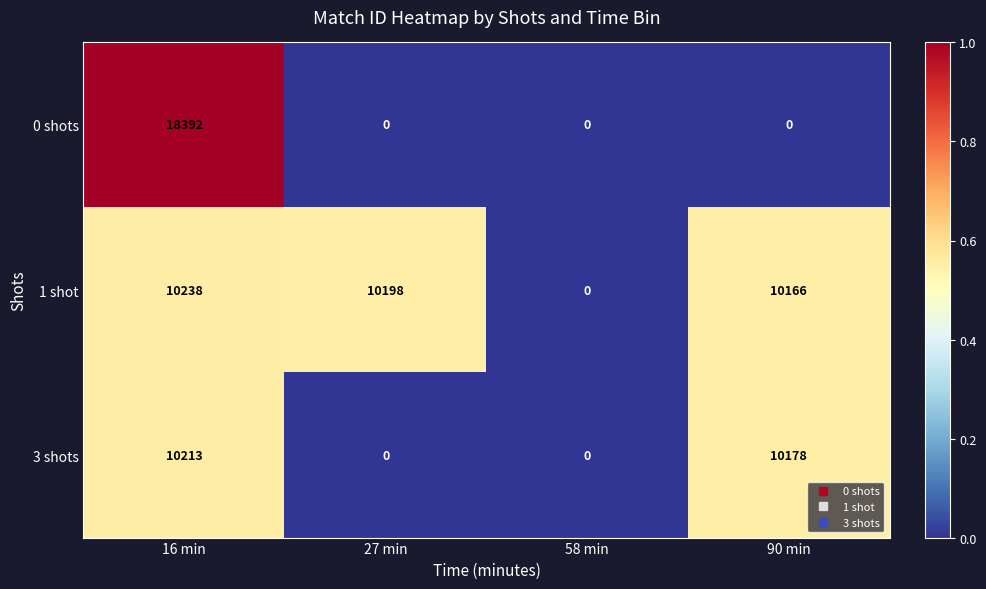

Is it true that 3 shots equals 0 at 58 min?

True